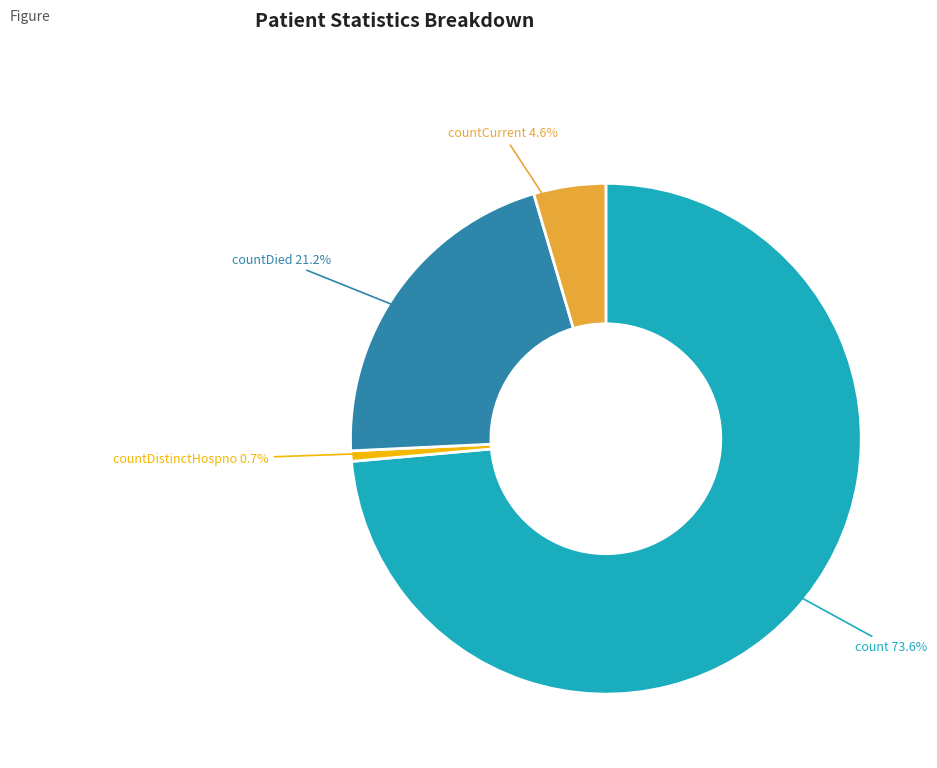

Which has a higher value, countDistinctHospno or countDied?

countDied